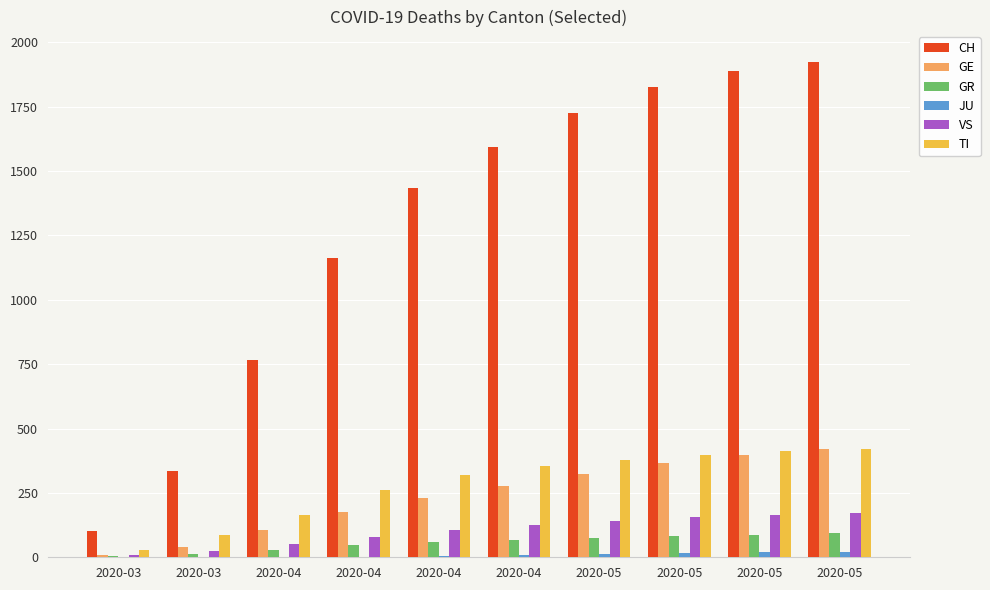

Are the bars horizontal?

No